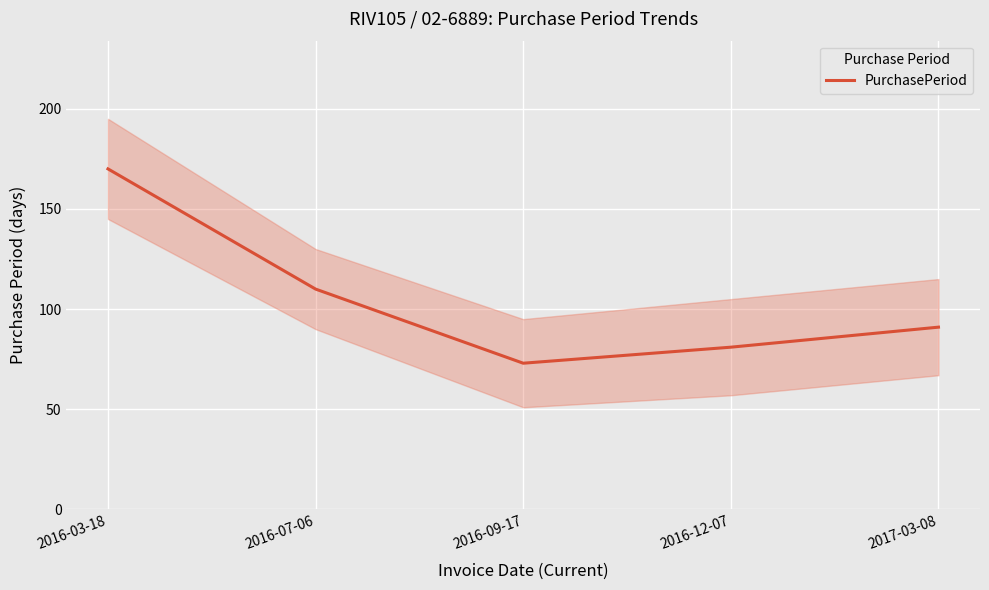

Does the chart display data point markers on the line(s)?

No